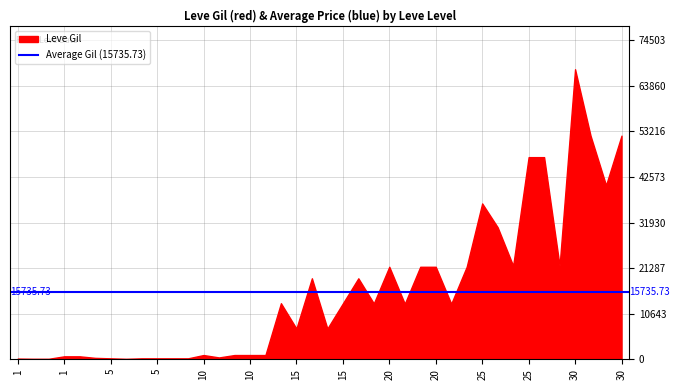

What is the spread (max minus min) of values at 20?

21600